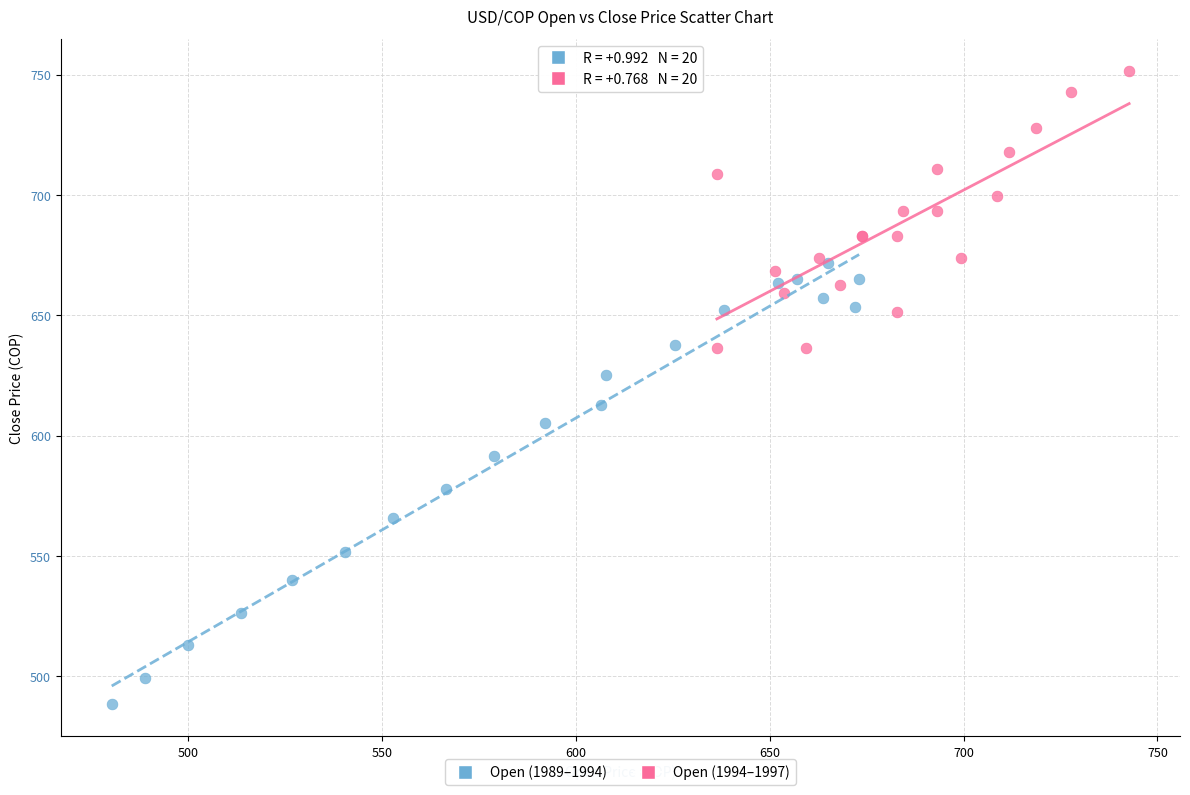

Which series contains the highest Y value?

Open (1994–1997)